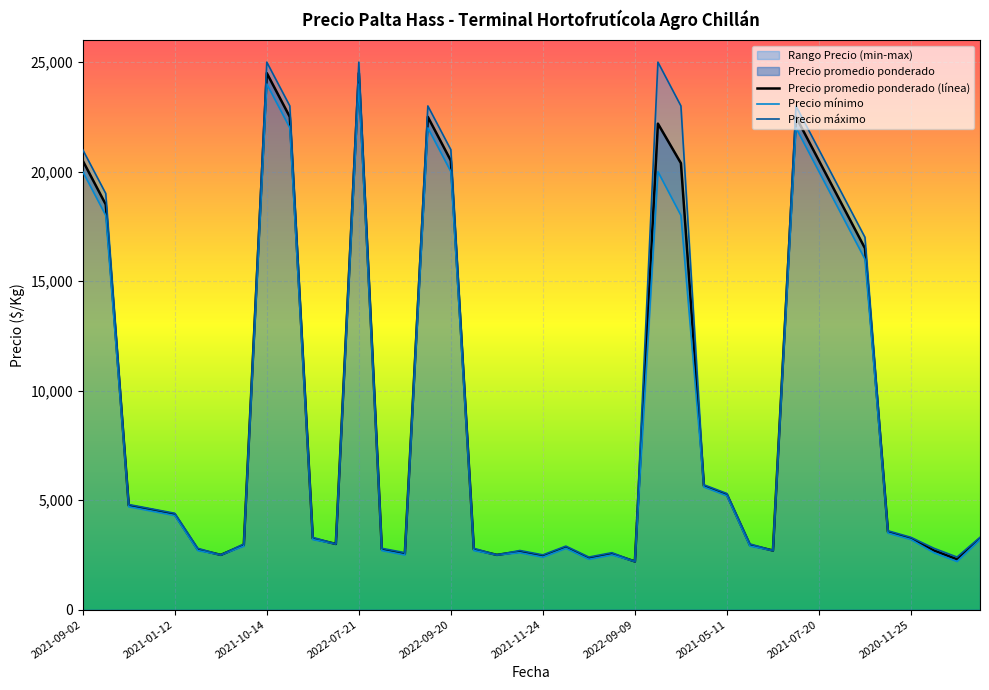

Reading left to right, extract all data points from this chart.

Precio promedio ponderado: 2021-09-02=20500	2021-09-02=18500	2021-01-12=4755	2021-01-12=4561	2021-01-12=4353	2022-11-29=2750	2022-11-29=2500	2021-10-14=2950	2021-10-14=24500	2021-10-14=22500	2022-12-30=3250	2022-12-30=3000	2022-07-21=24500	2021-12-07=2750	2021-12-07=2550	2022-09-20=22500	2022-09-20=20500	2021-11-05=2750	2021-11-05=2500	2021-11-24=2650	2021-11-24=2450	2021-11-10=2850	2021-11-10=2350	2022-09-09=2550	2022-09-09=2200	2021-08-27=22192	2021-08-27=20386	2021-05-11=5650	2021-05-11=5250	2022-12-15=2950	2022-12-15=2700	2021-07-20=22500	2021-07-20=20500	2021-08-04=18500	2021-08-04=16500	2020-11-25=3550	2020-11-25=3250	2022-02-15=2700	2022-02-15=2300	2022-04-19=3250
Precio minimo: 2021-09-02=20000	2021-09-02=18000	2021-01-12=4700	2021-01-12=4500	2021-01-12=4300	2022-11-29=2700	2022-11-29=2500	2021-10-14=2900	2021-10-14=24000	2021-10-14=22000	2022-12-30=3200	2022-12-30=3000	2022-07-21=24000	2021-12-07=2700	2021-12-07=2500	2022-09-20=22000	2022-09-20=20000	2021-11-05=2700	2021-11-05=2500	2021-11-24=2600	2021-11-24=2400	2021-11-10=2800	2021-11-10=2300	2022-09-09=2500	2022-09-09=2200	2021-08-27=20000	2021-08-27=18000	2021-05-11=5600	2021-05-11=5200	2022-12-15=2900	2022-12-15=2700	2021-07-20=22000	2021-07-20=20000	2021-08-04=18000	2021-08-04=16000	2020-11-25=3500	2020-11-25=3200	2022-02-15=2600	2022-02-15=2200	2022-04-19=3200
Precio maximo: 2021-09-02=21000	2021-09-02=19000	2021-01-12=4800	2021-01-12=4600	2021-01-12=4400	2022-11-29=2800	2022-11-29=2500	2021-10-14=3000	2021-10-14=25000	2021-10-14=23000	2022-12-30=3300	2022-12-30=3000	2022-07-21=25000	2021-12-07=2800	2021-12-07=2600	2022-09-20=23000	2022-09-20=21000	2021-11-05=2800	2021-11-05=2500	2021-11-24=2700	2021-11-24=2500	2021-11-10=2900	2021-11-10=2400	2022-09-09=2600	2022-09-09=2200	2021-08-27=25000	2021-08-27=23000	2021-05-11=5700	2021-05-11=5300	2022-12-15=3000	2022-12-15=2700	2021-07-20=23000	2021-07-20=21000	2021-08-04=19000	2021-08-04=17000	2020-11-25=3600	2020-11-25=3300	2022-02-15=2800	2022-02-15=2400	2022-04-19=3300